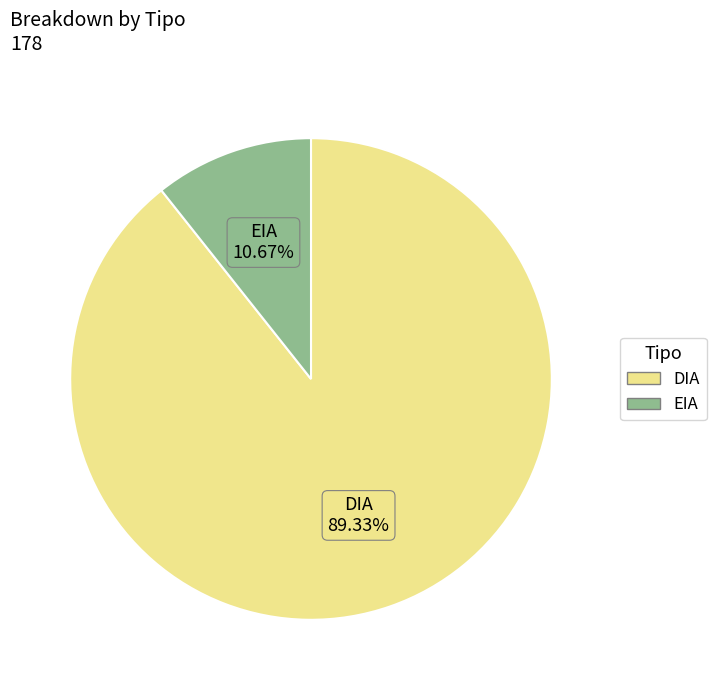

Approximately how many times larger is the value at EIA compared to DIA?

0.1